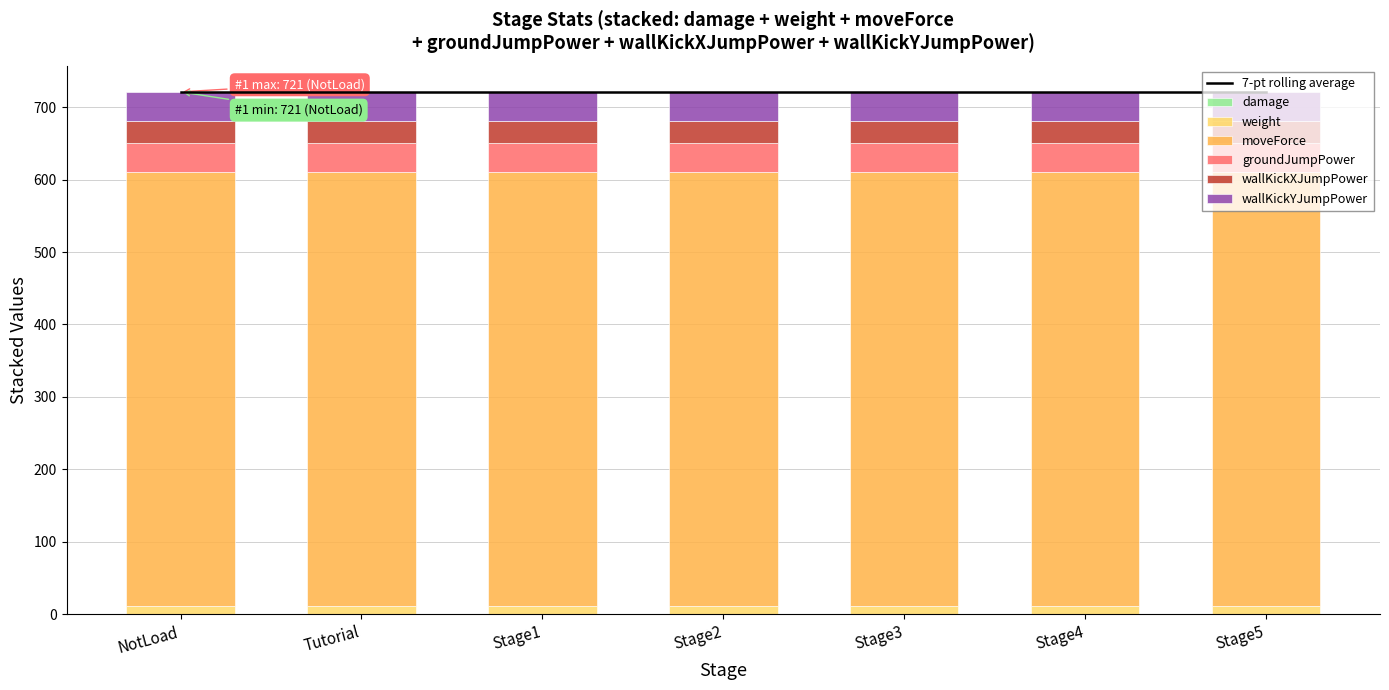

What is the value of the wallKickXJumpPower bar at the 3rd from the left?

30